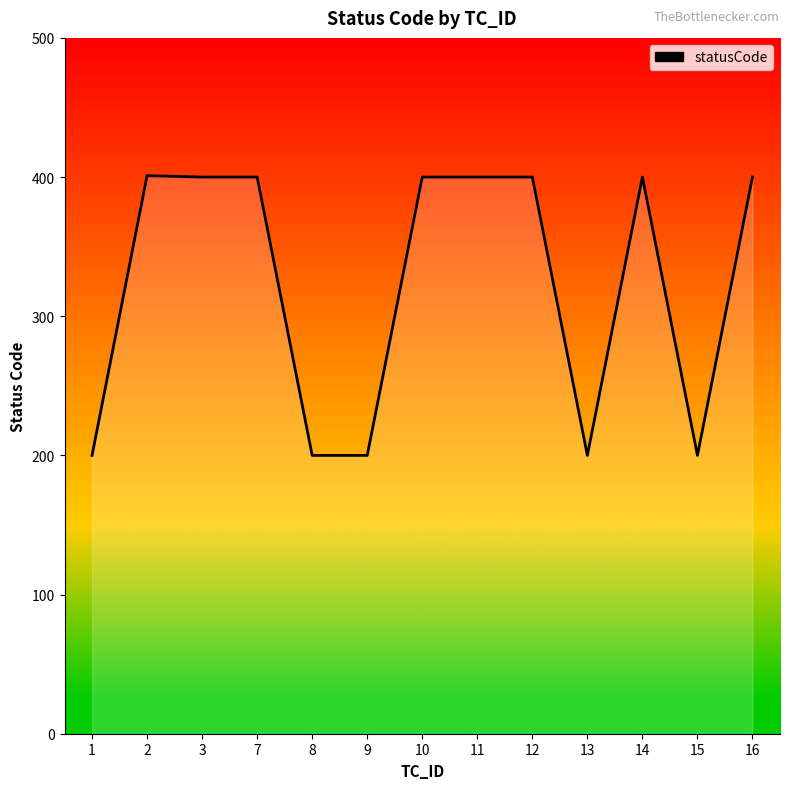

What is the average value?

323